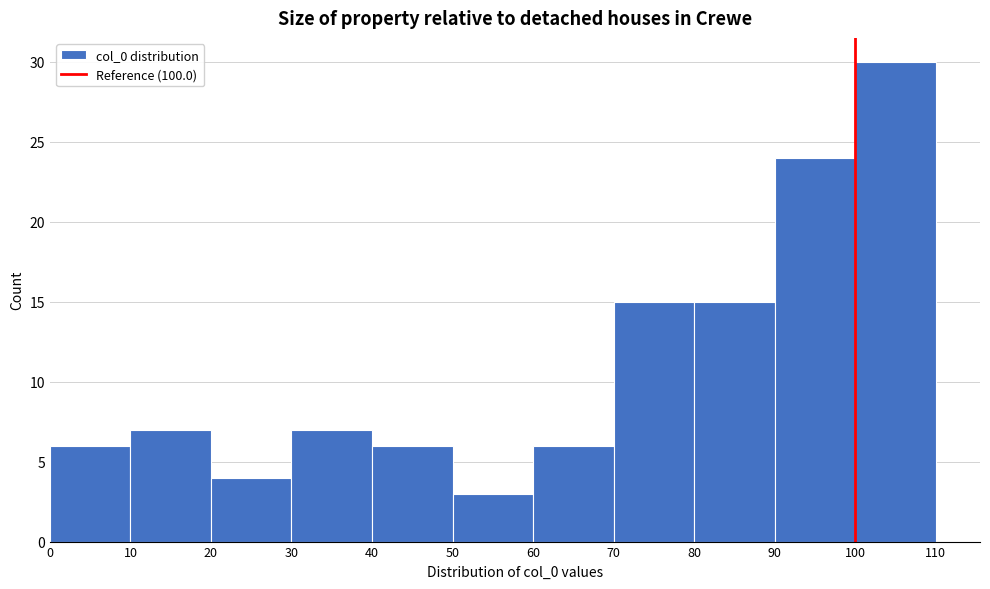

Over which range of the x-axis is the bar tallest?

100 to 110